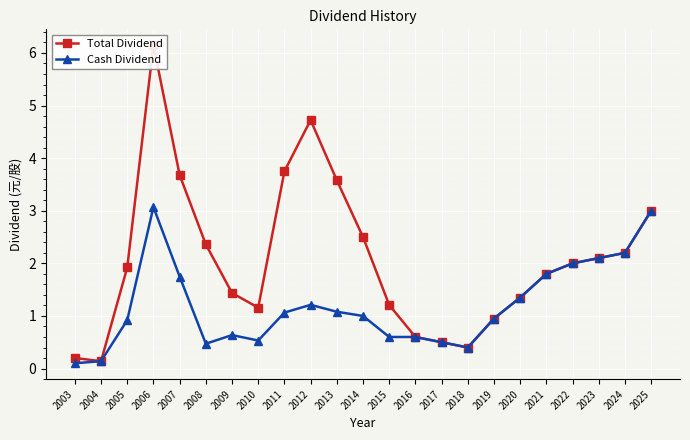

List the series in order of their peak value, highest first.

Total Dividend, Cash Dividend